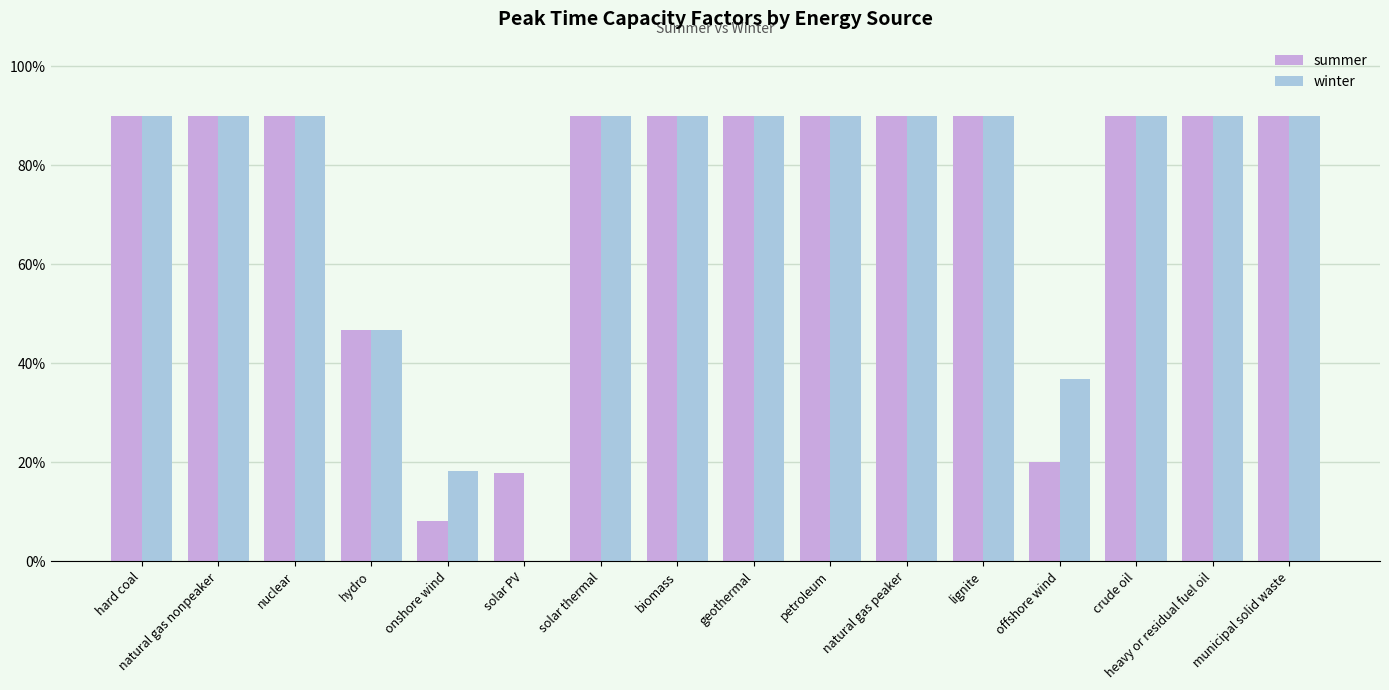

At which label does winter reach its peak?

hard coal